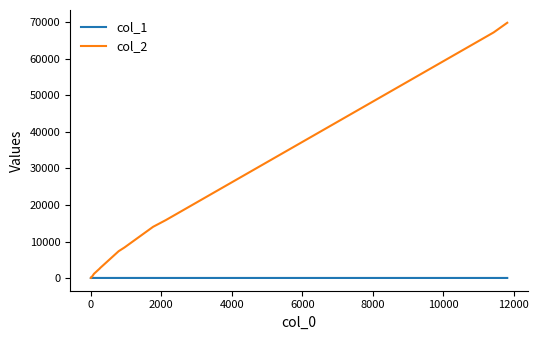

At how many categories does at least one series exceed 34497?

2